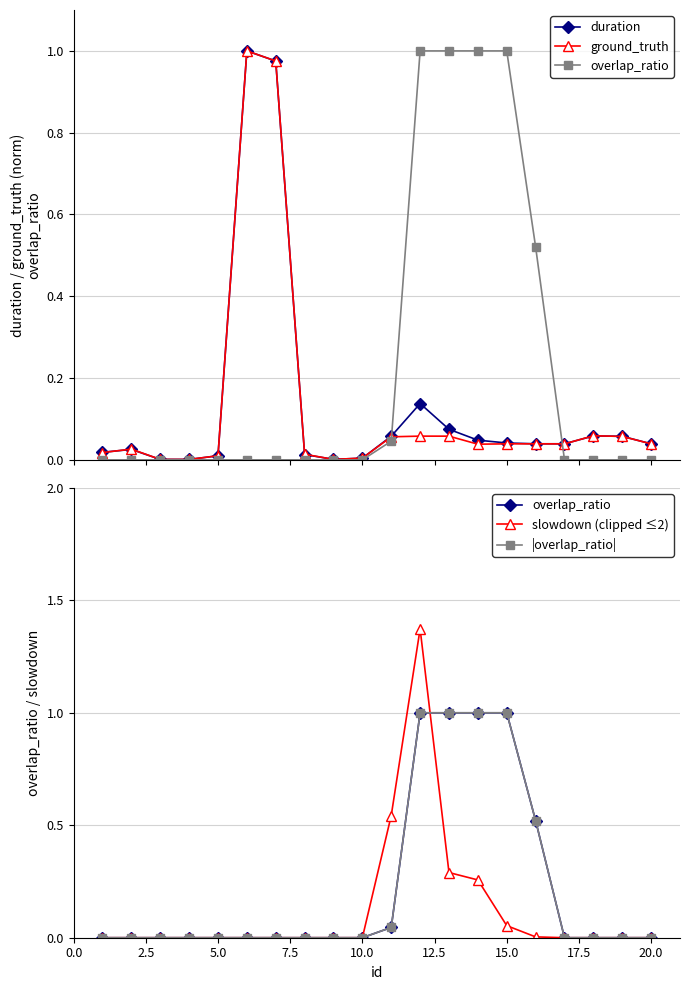

What is the maximum value shown in the chart?

1.4